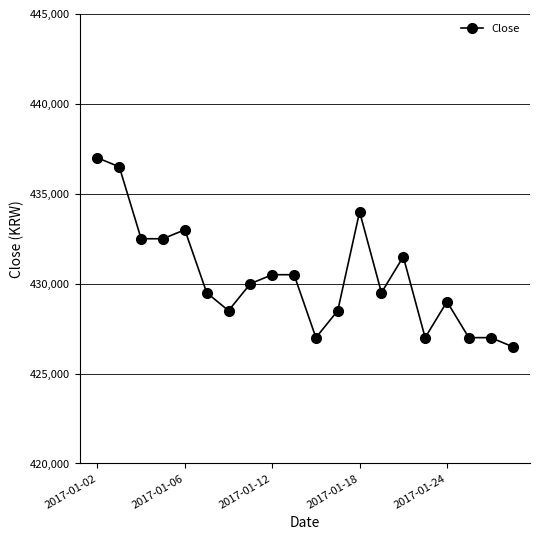

What is the value of the 1st point from the left?

437000